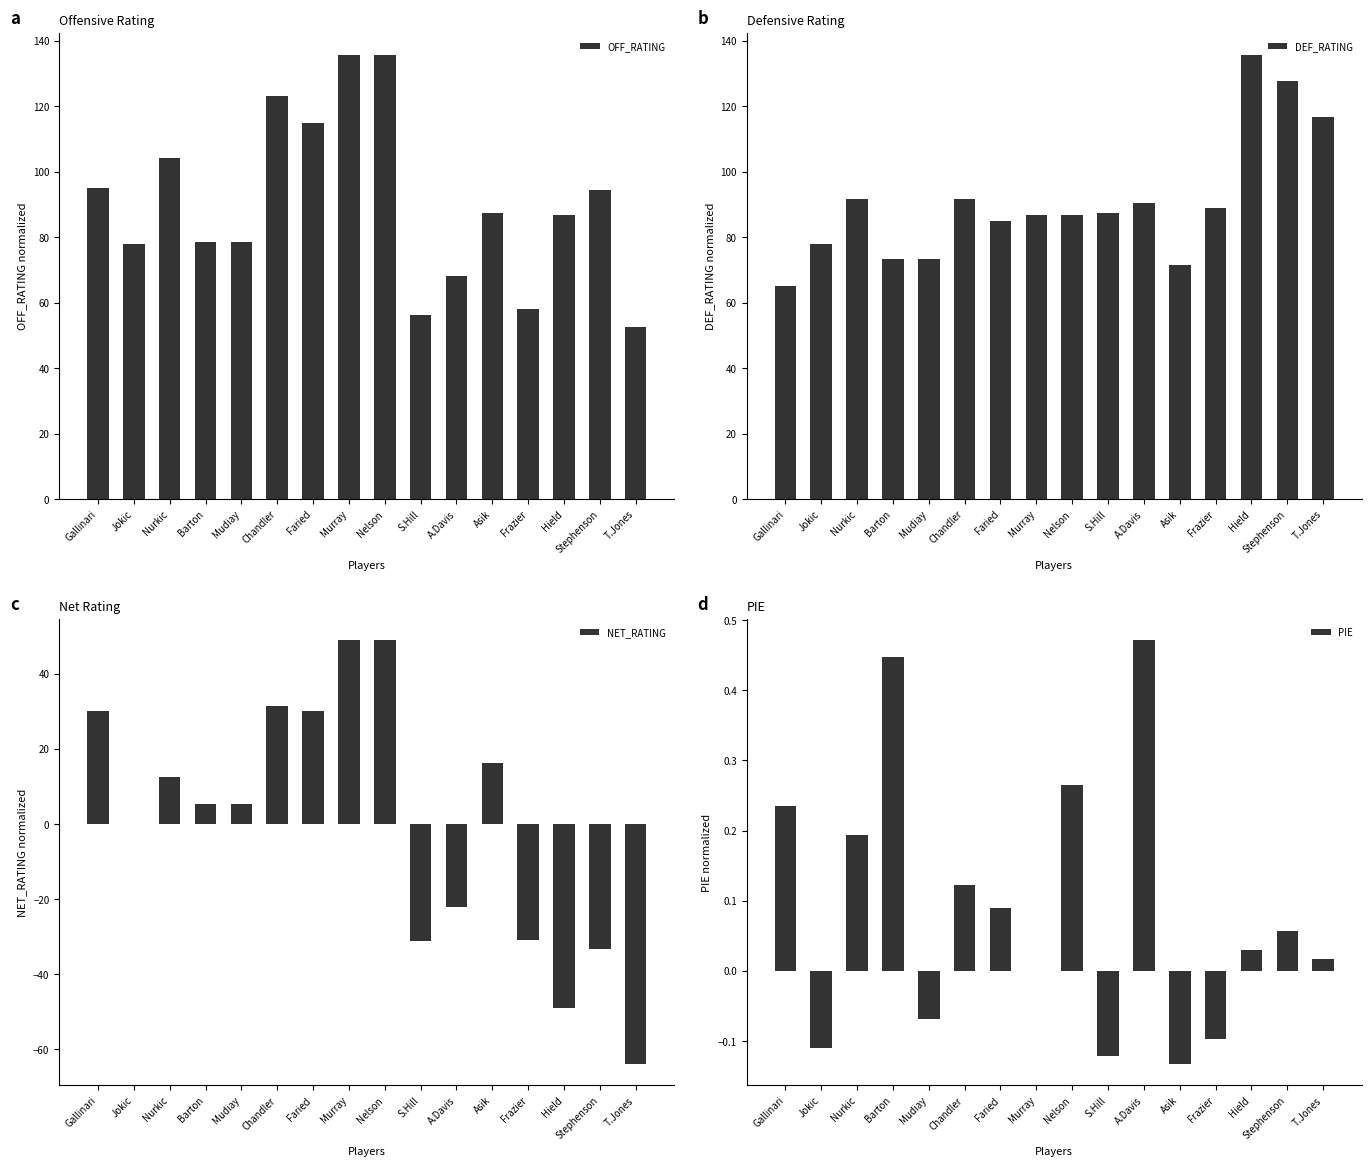

Which series changed the most between S.Hill and Frazier?

OFF_RATING